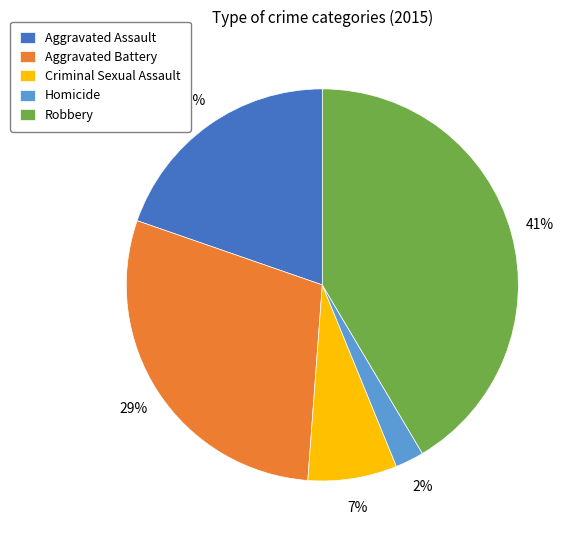

Is Robbery the majority of the pie?

No